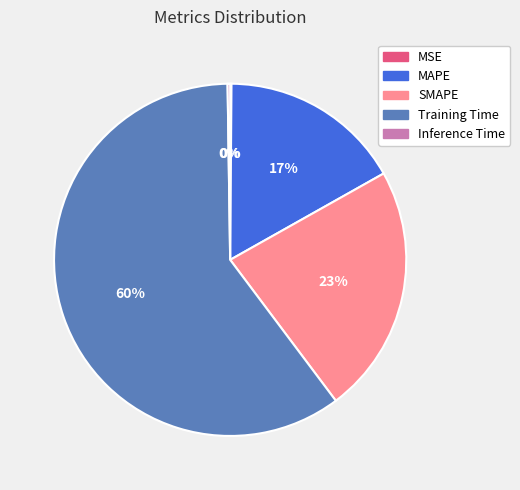

Which slice is the largest?

Training Time